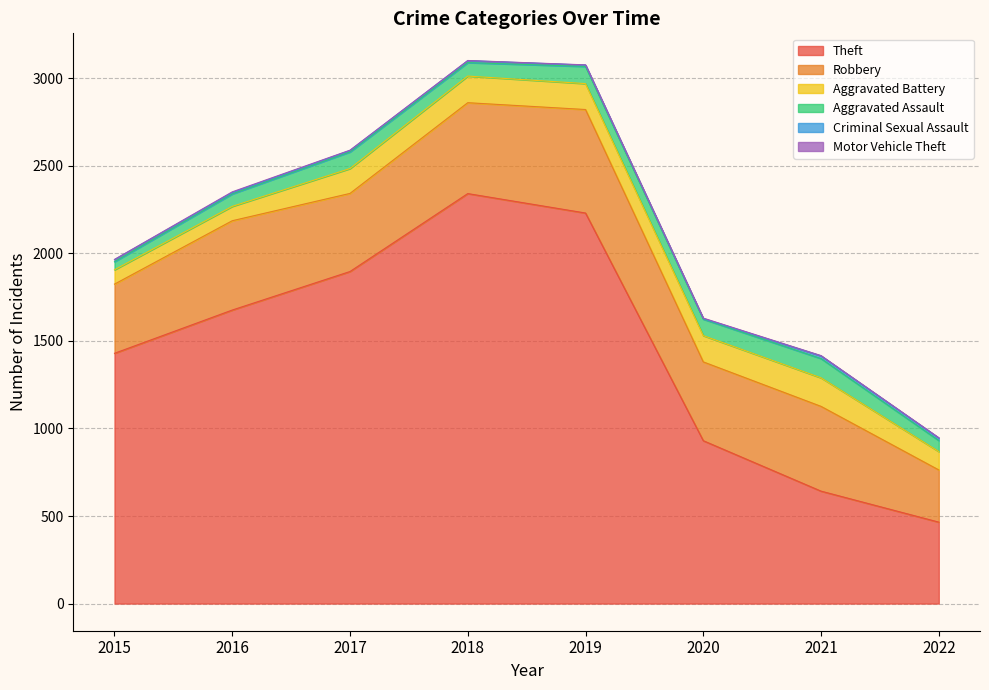

Rank the categories by Aggravated Battery value from lowest to highest.

2015, 2016, 2022, 2017, 2019, 2020, 2018, 2021